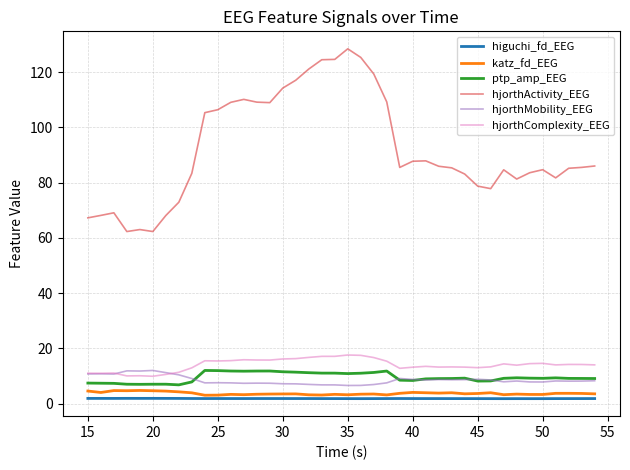

How many lines are shown in the chart?

6